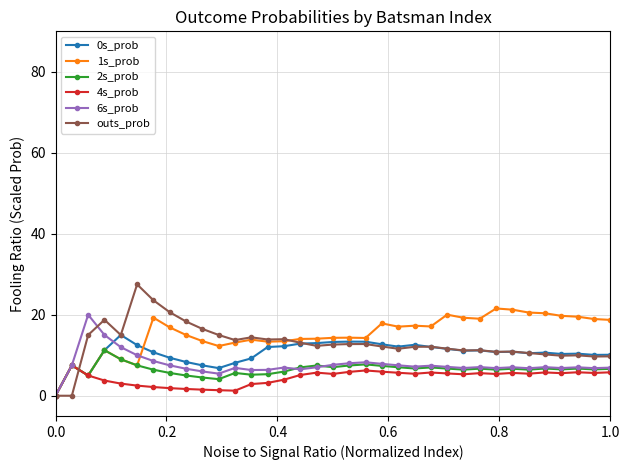

Count the number of categories in the chart.

35